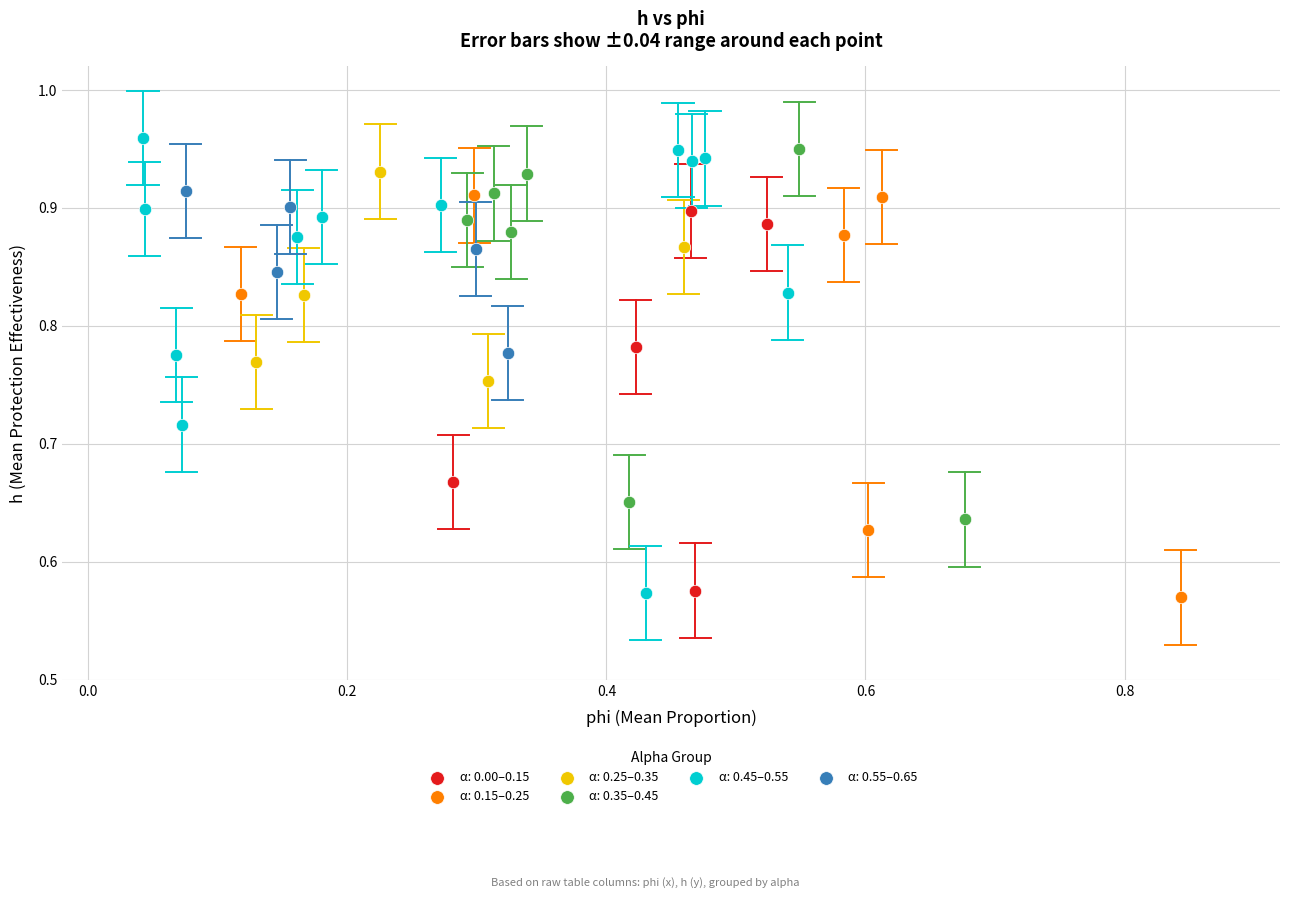

What are all the series names shown in the legend?

α: 0.00–0.15, α: 0.15–0.25, α: 0.25–0.35, α: 0.35–0.45, α: 0.45–0.55, α: 0.55–0.65